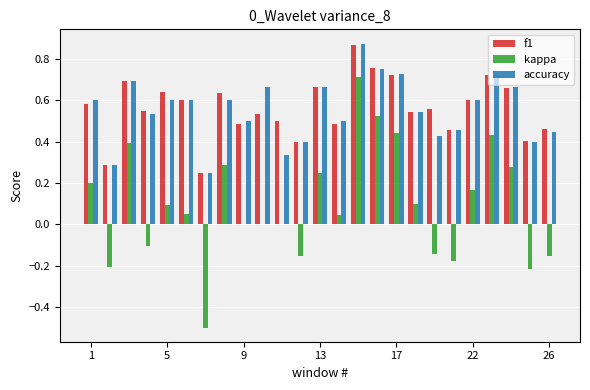

What is the sum of all f1 values?

14.1